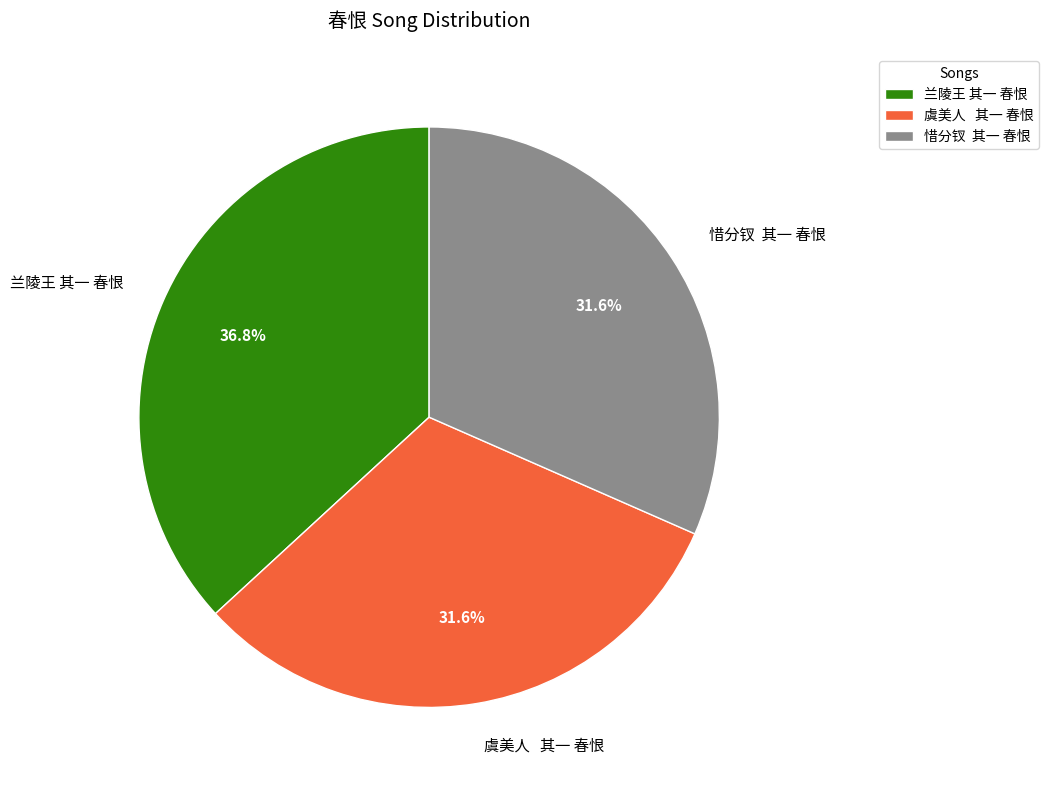

To the nearest percent, what is the difference between the largest and smallest slice percentages?

5%